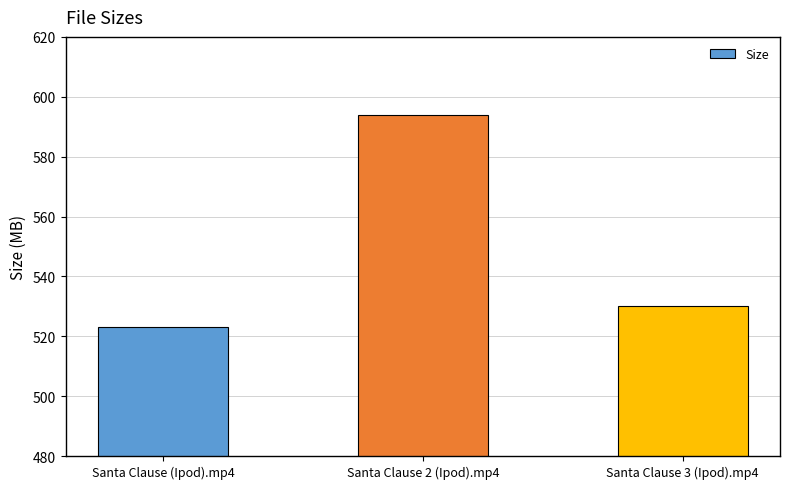

At which label does the data first exceed 530?

Santa Clause 2 (Ipod).mp4